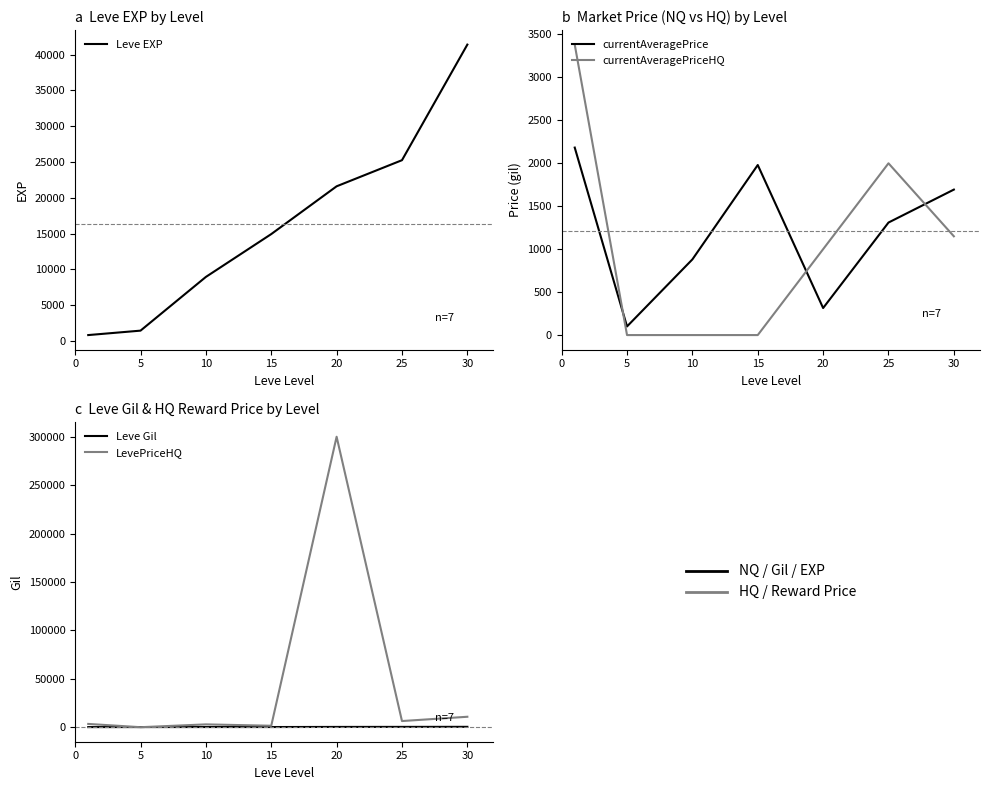

Count the Leve Gil values in the range 140 to 326.

5